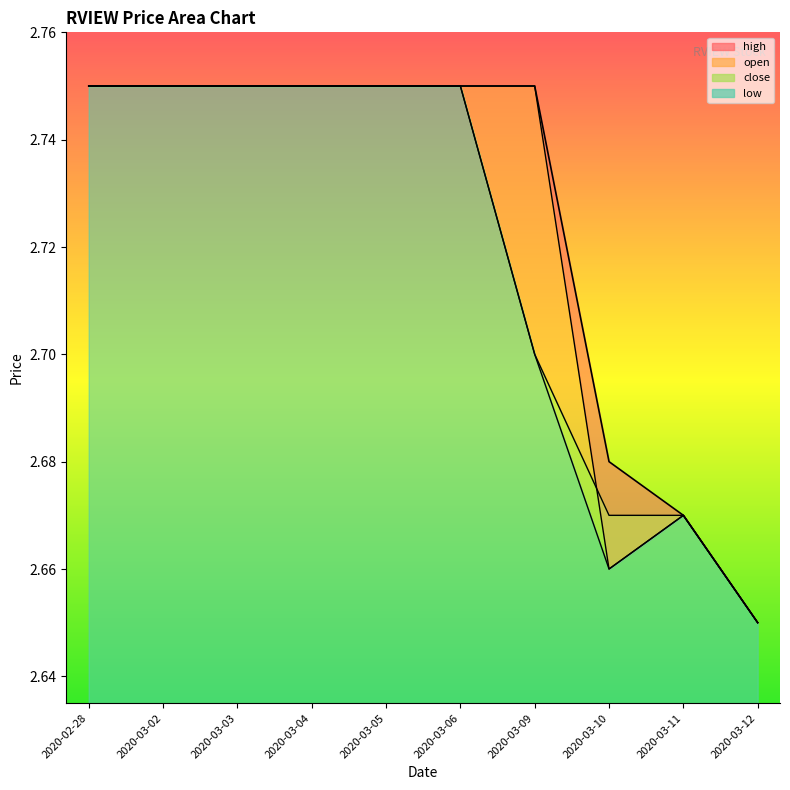

What is the lowest value of the low series?

2.6